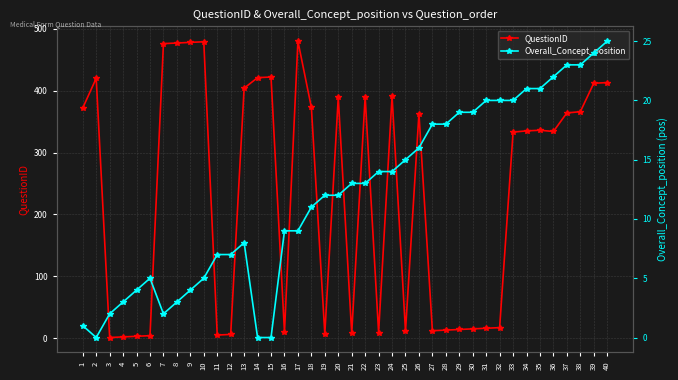

What is the value of the Overall_Concept_position point at the 1st from the left?

1